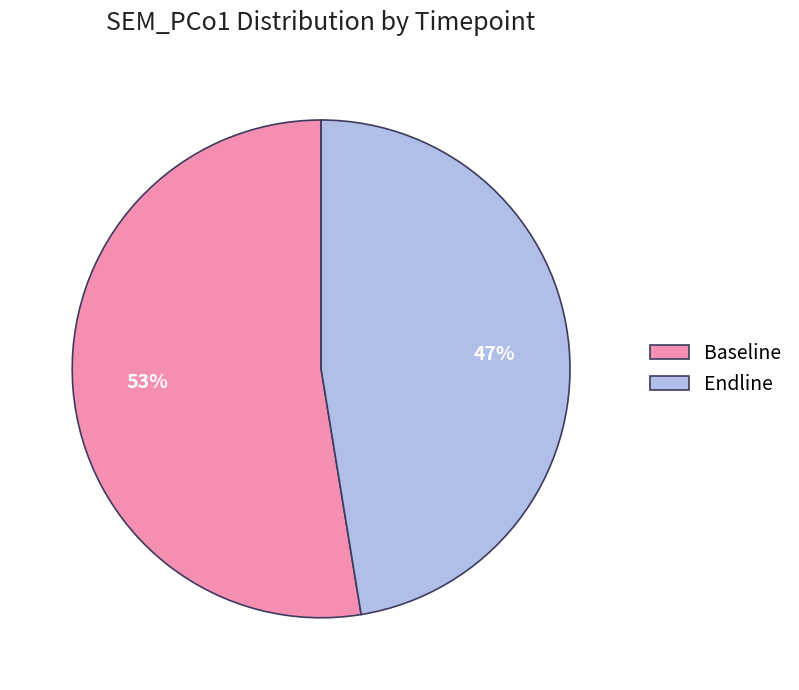

Count the number of slices in the pie.

2